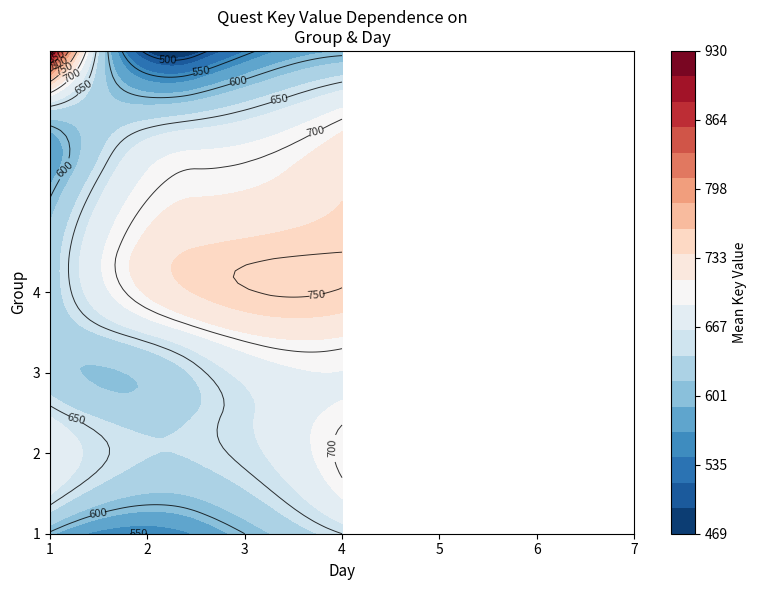

Count the number of data series in this chart.

4